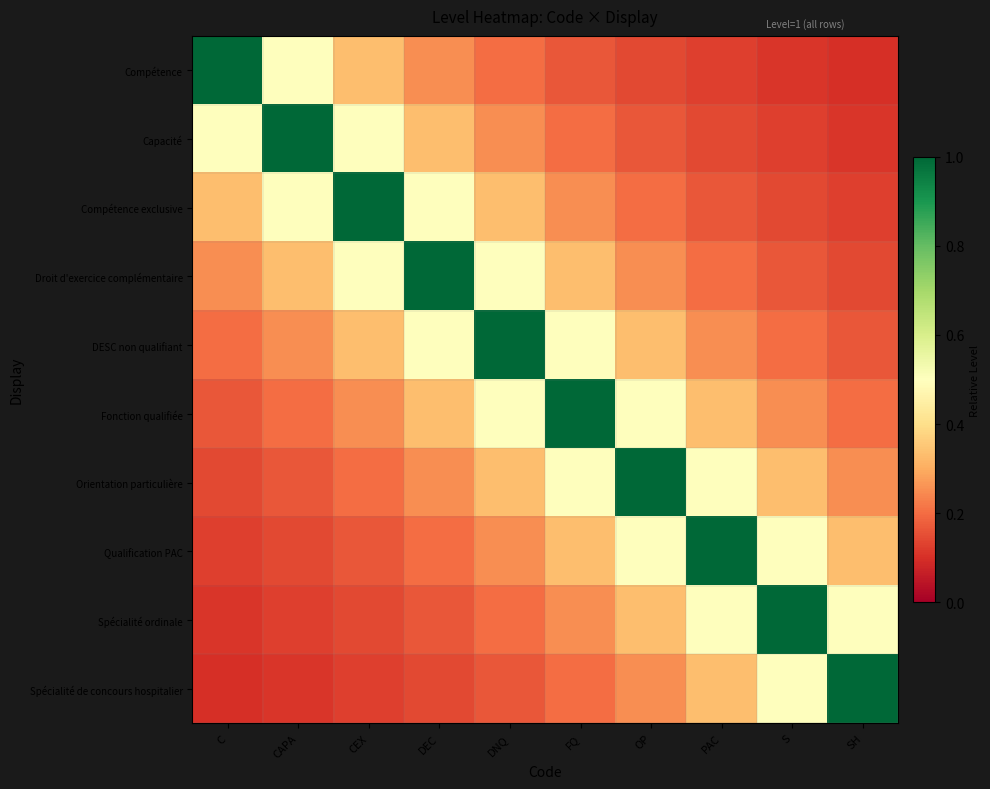

How many data points does each series have?

10